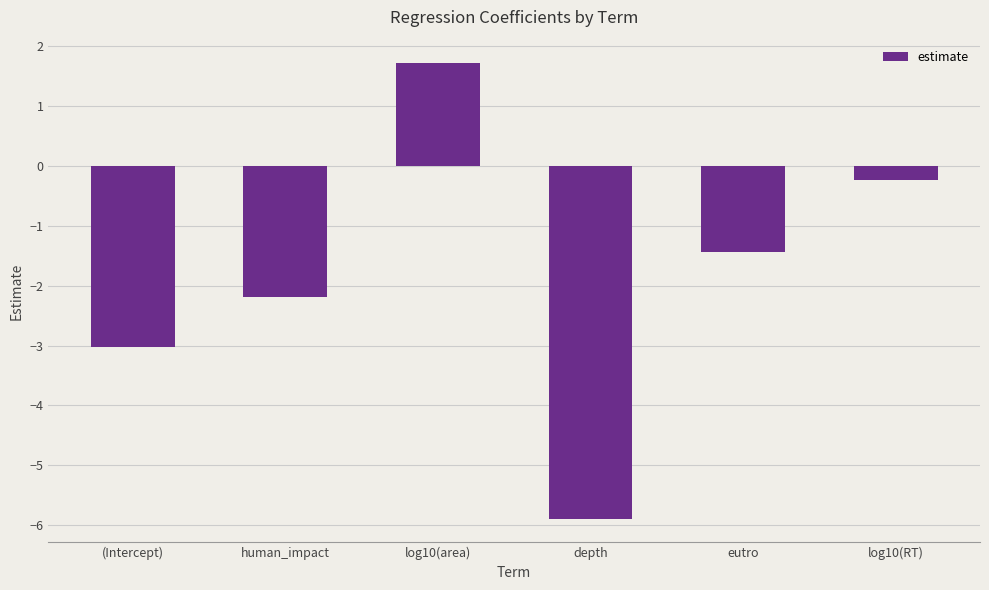

List the labels in order of value, smallest first.

depth, (Intercept), human_impact, eutro, log10(RT), log10(area)